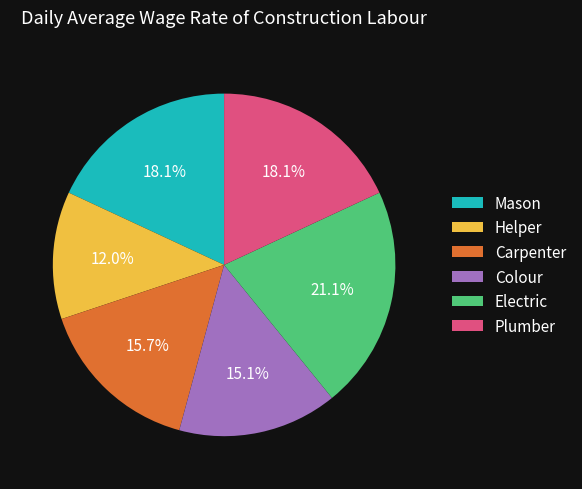

To the nearest percent, what is the difference between the largest and smallest slice percentages?

9%